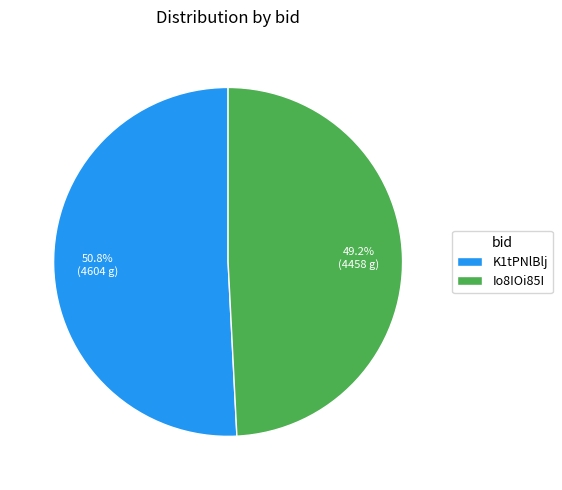

To the nearest percent, what is the difference between the largest and smallest slice percentages?

2%